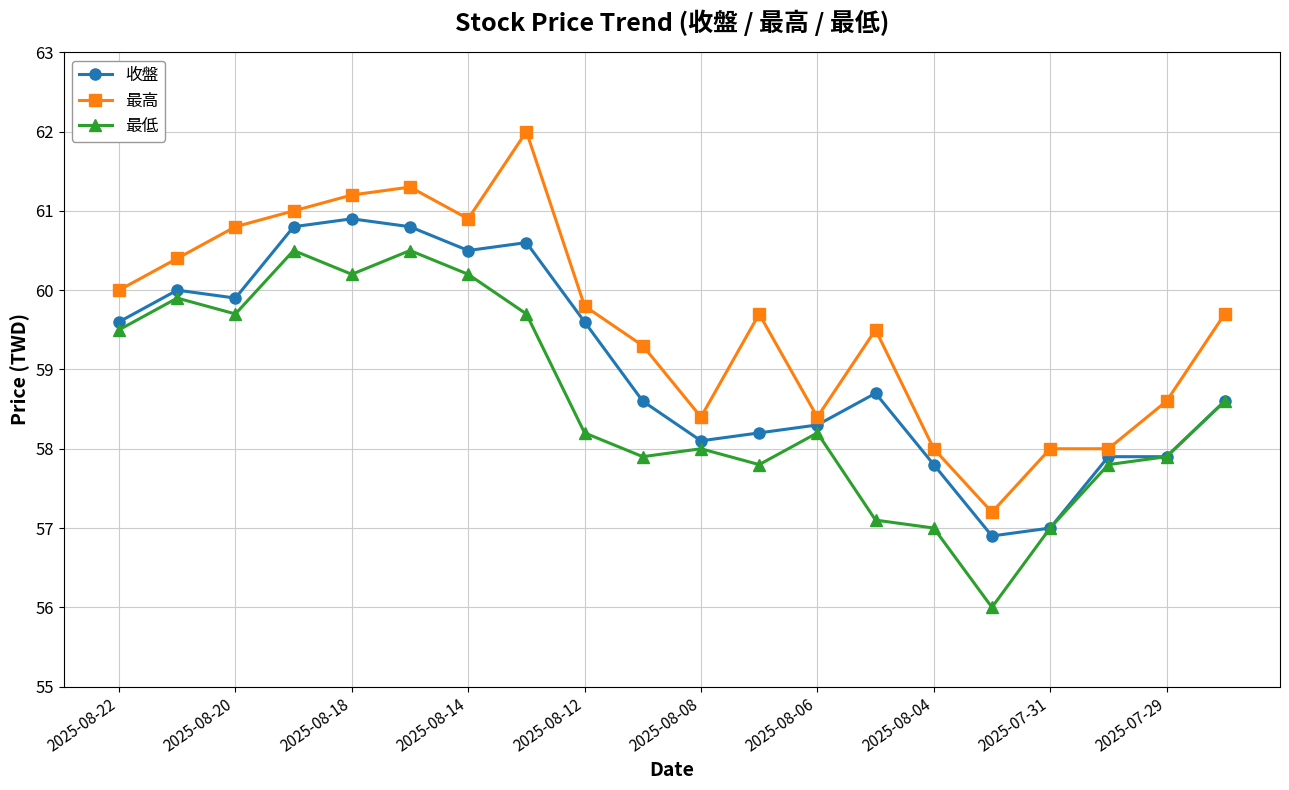

True or false: 最高 and 最低 intersect in this chart.

False